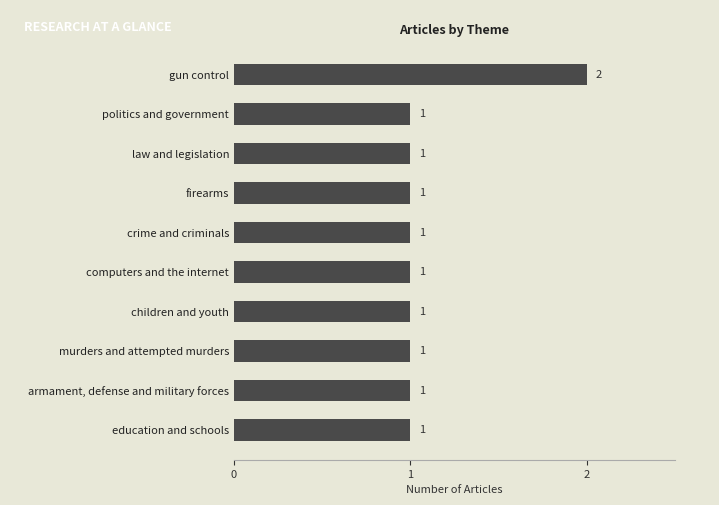

True or false: the data shows 0 at education and schools.

False